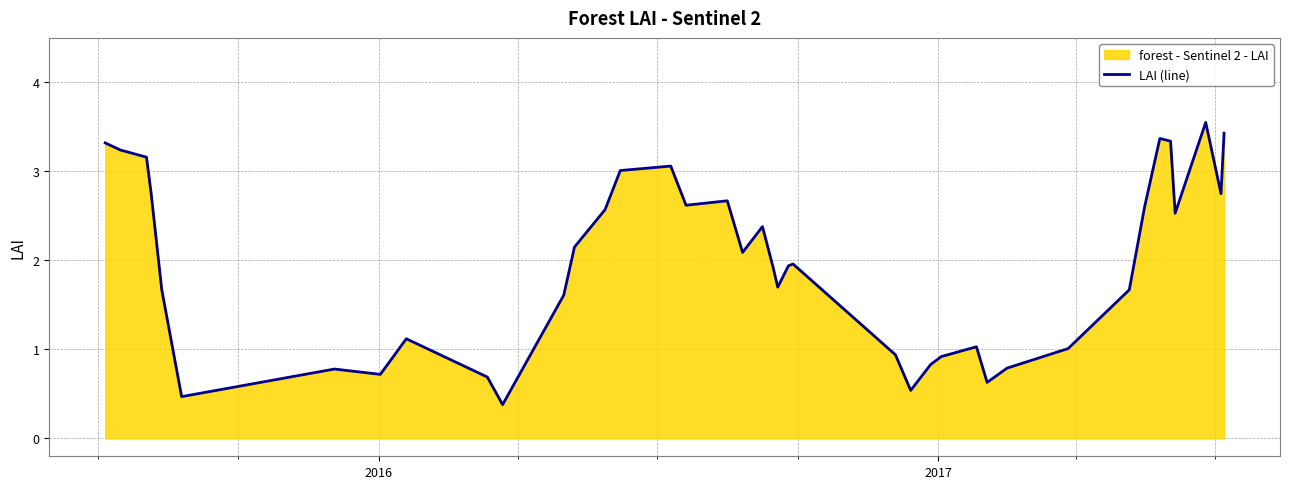

Does the chart display data point markers on the line(s)?

No